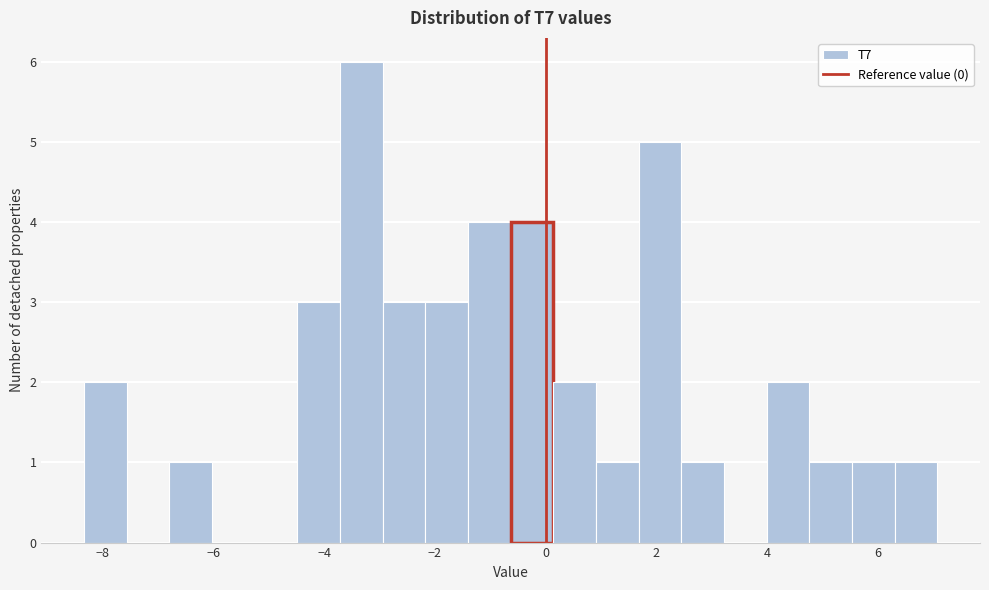

Around what value on the x-axis is the tallest bar? Give the approximate position of its centre, as read against the axis.

-3.4